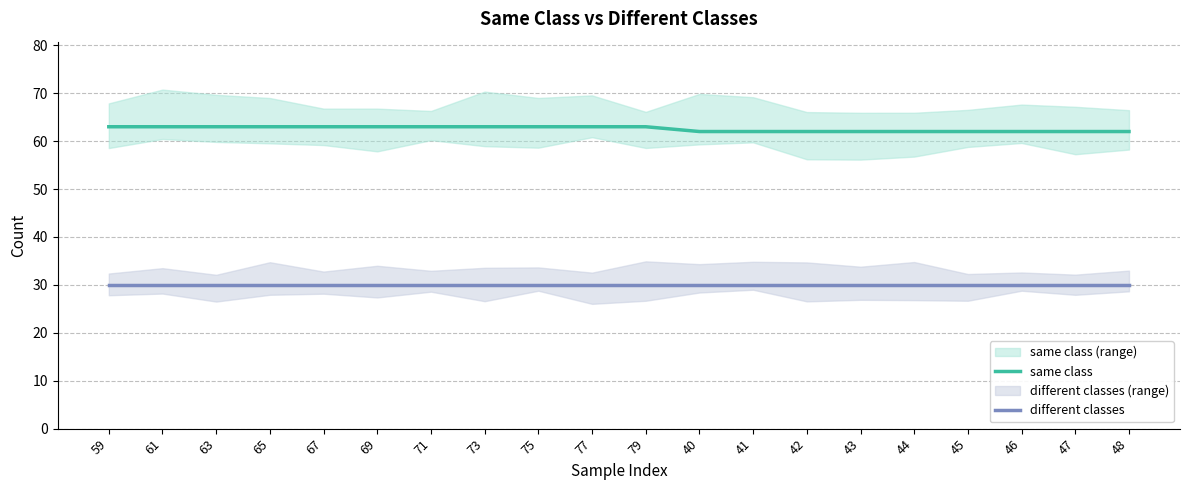

Rank the series at 43 from lowest to highest value.

different classes, same class